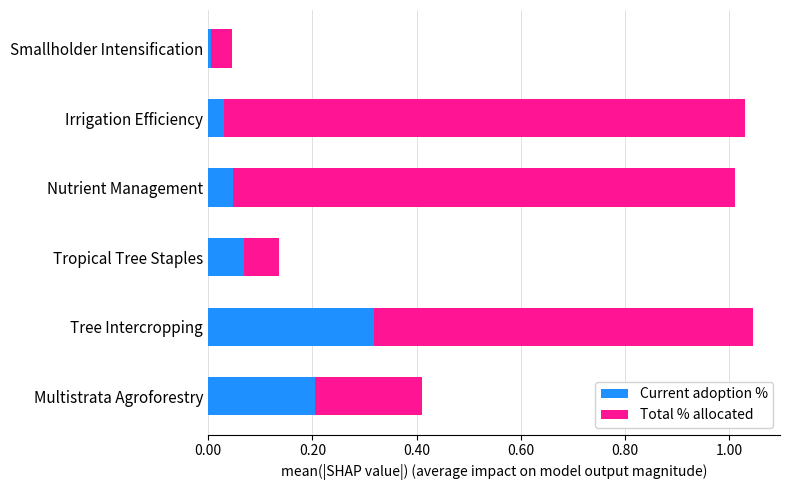

Which category has the lowest value in the Current adoption % series?

Smallholder Intensification